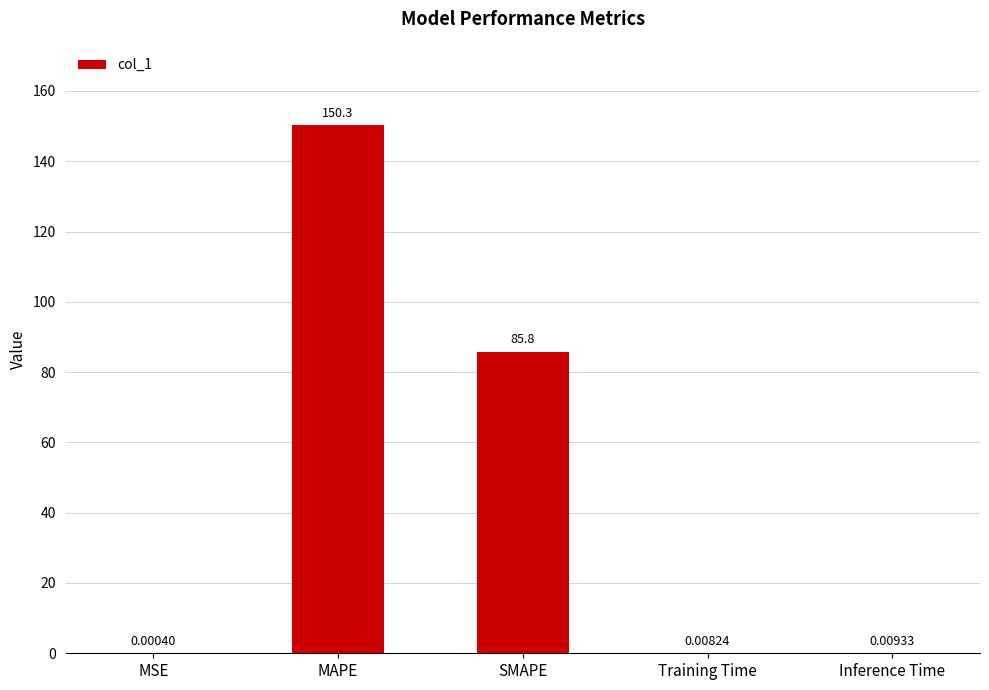

What is the sum of the values at SMAPE and Training Time?

85.8